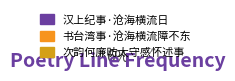

Count the number of slices in the pie.

3